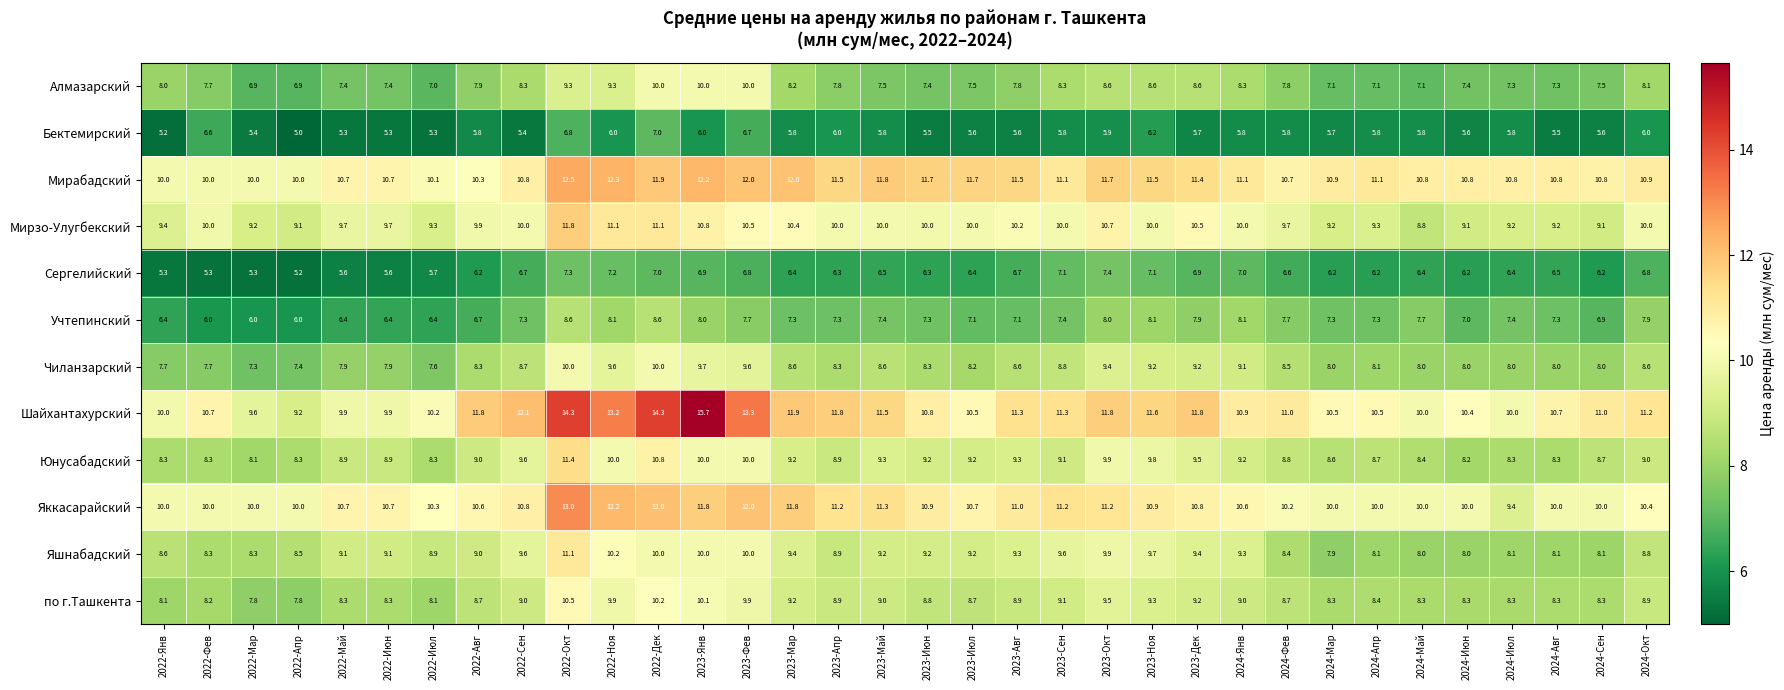

At 2023-Май, list the series in order from smallest to largest.

Бектемирский, Сергелийский, Учтепинский, Алмазарский, Чиланзарский, по г.Ташкента, Яшнабадский, Юнусабадский, Мирзо-Улугбекский, Яккасарайский, Шайхантахурский, Мирабадский